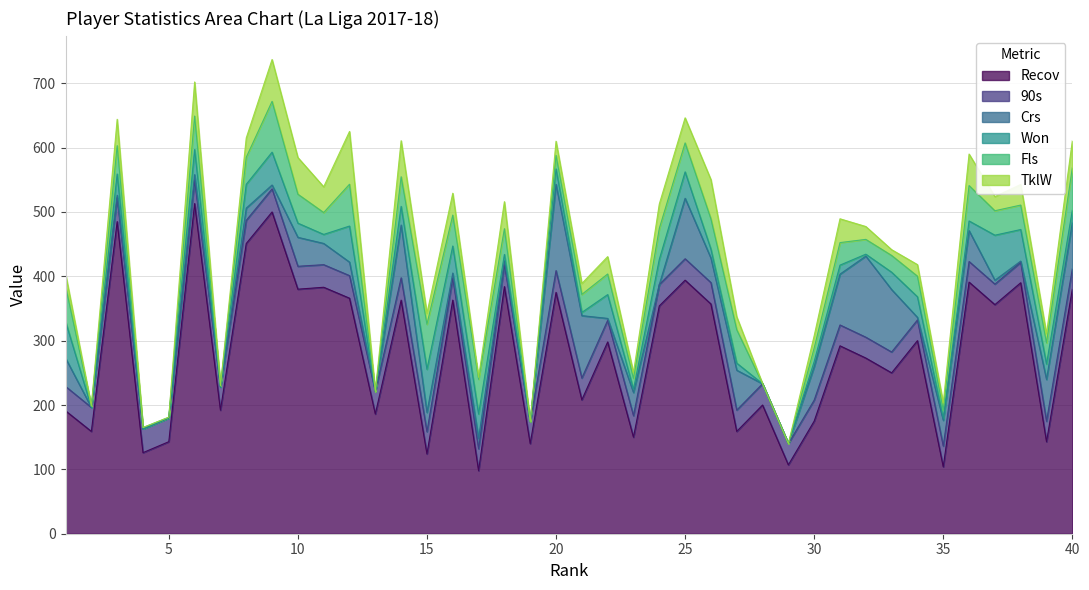

Rank the series by their maximum value, from highest to lowest.

Recov, Crs, TklW, Fls, Won, 90s